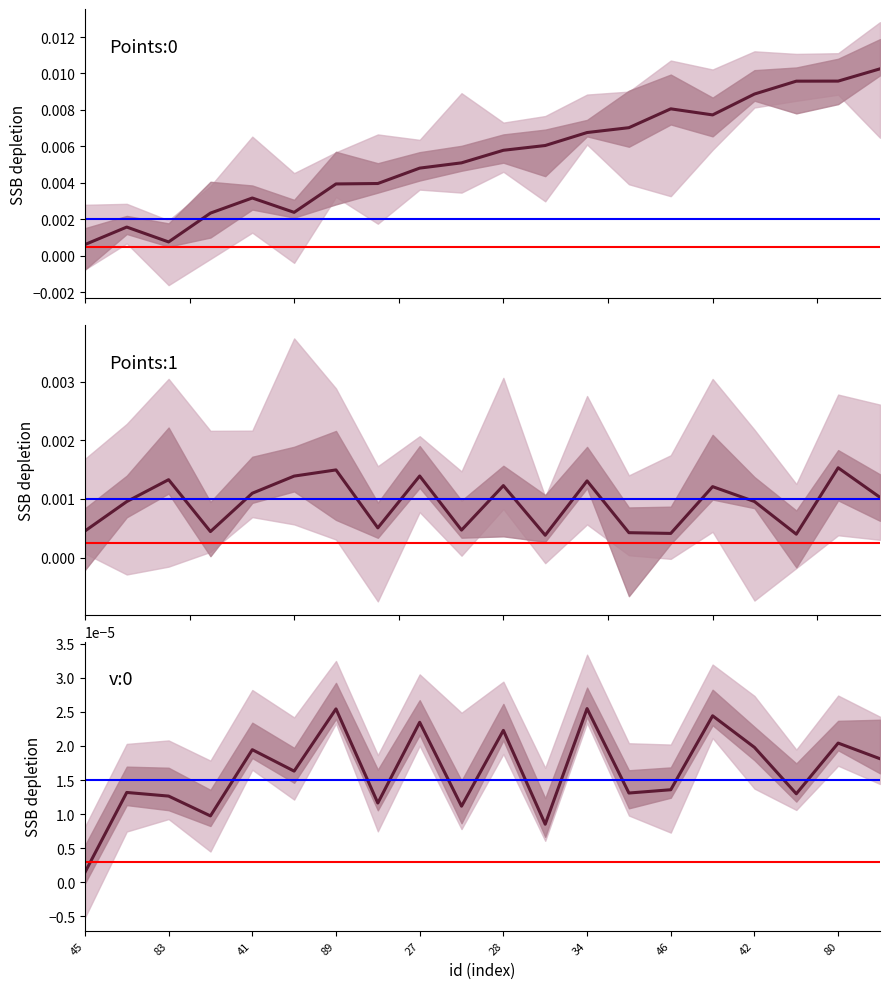

Rank the categories by v:0 value from highest to lowest.

12, 34, 15, 42, 10, 18, 16, 27, 19, 28, 14, 83, 13, 17, 41, 46, 80, 89, 11, 45